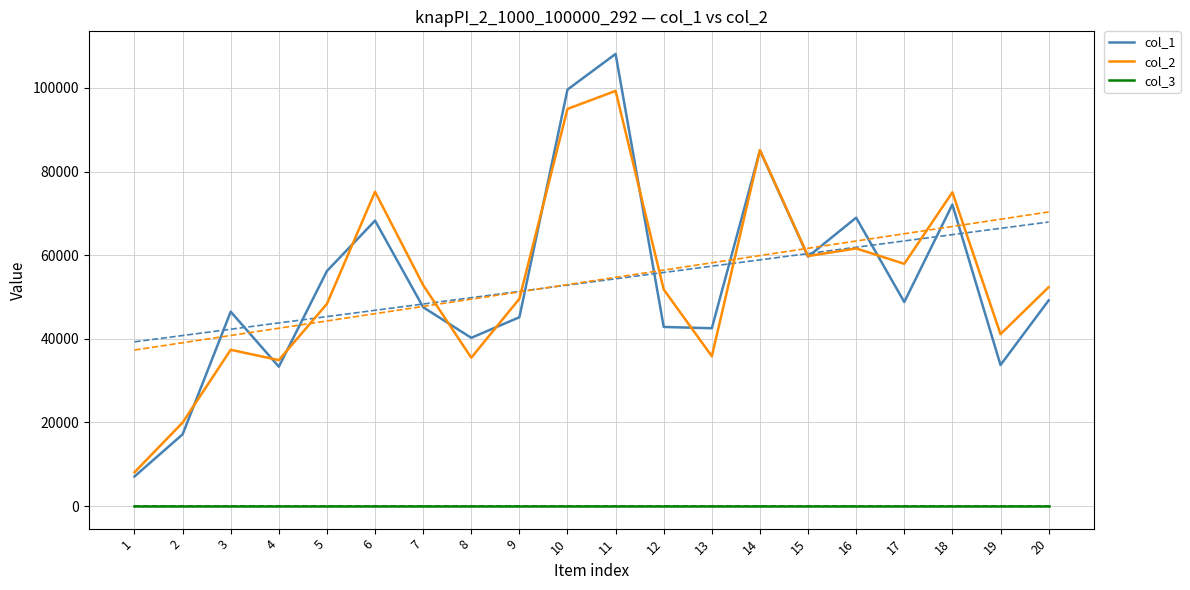

At which label does col_1 reach its peak?

11